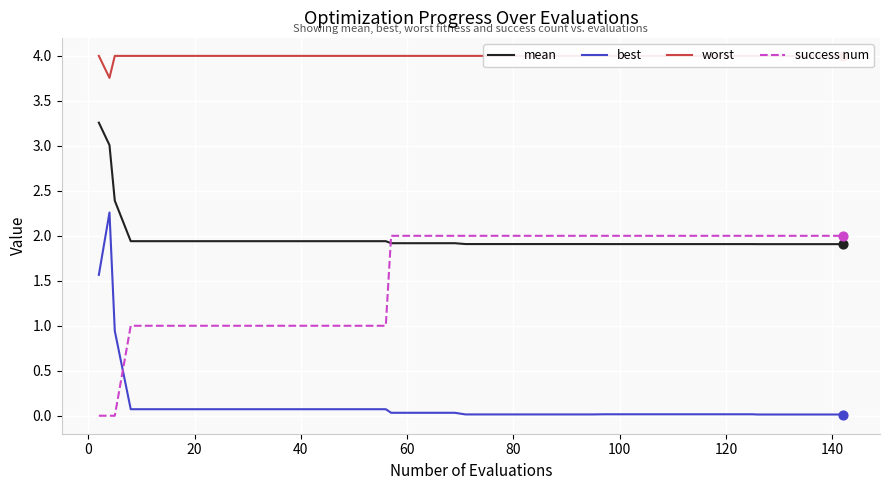

Which series reaches the minimum Y coordinate?

success num